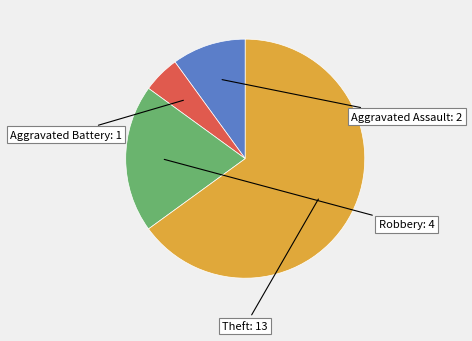

How many slices are in this pie chart?

4